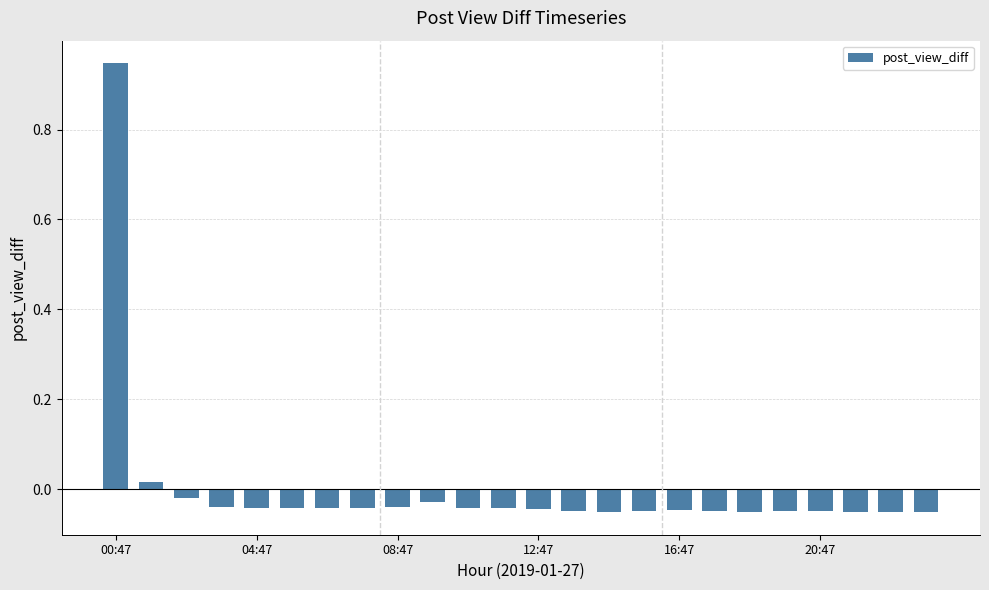

Which category has the highest value across all series?

00:47